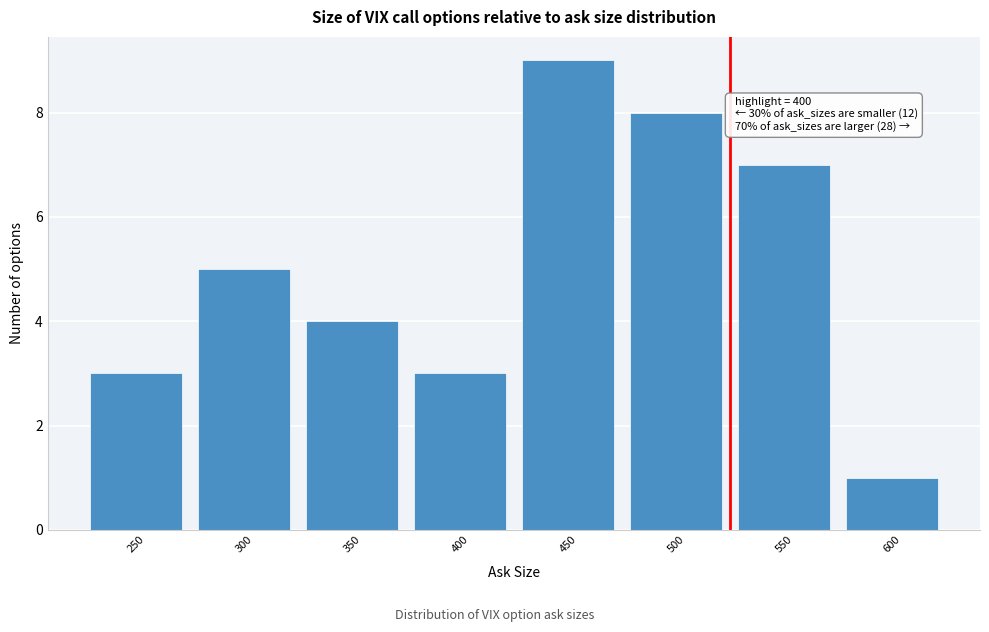

Reading left to right, transcribe all the data shown in this chart.

250=3	300=5	350=4	400=3	450=9	500=8	550=7	600=1